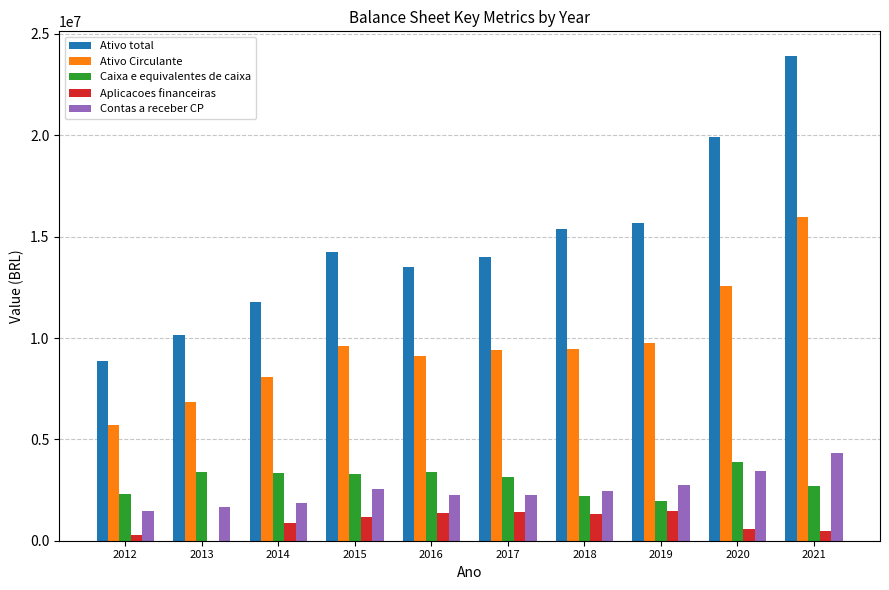

The value of Ativo Circulante at 2020 is 12556143. True or false?

True